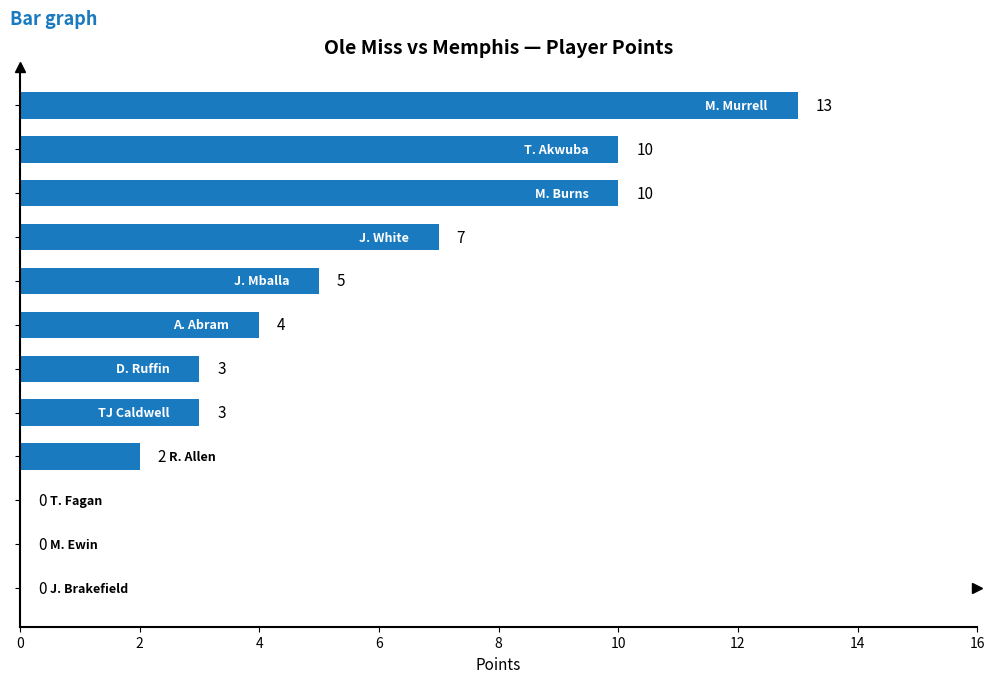

What is the maximum value shown in the chart?

13